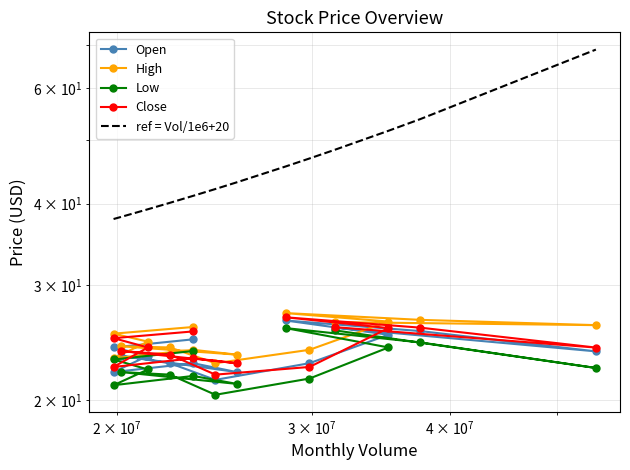

How many interior local valleys does the Low series have?

4